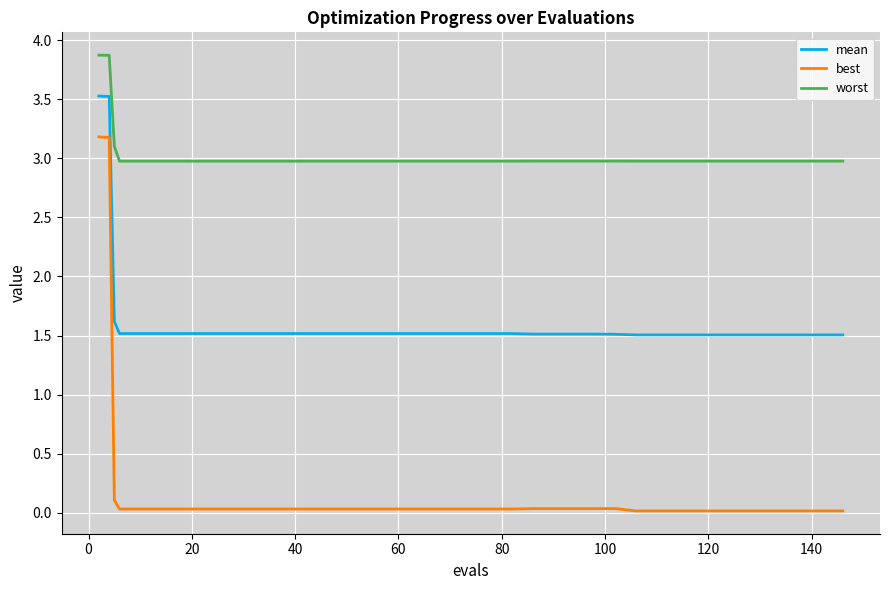

Which series has the largest range (max minus min)?

best